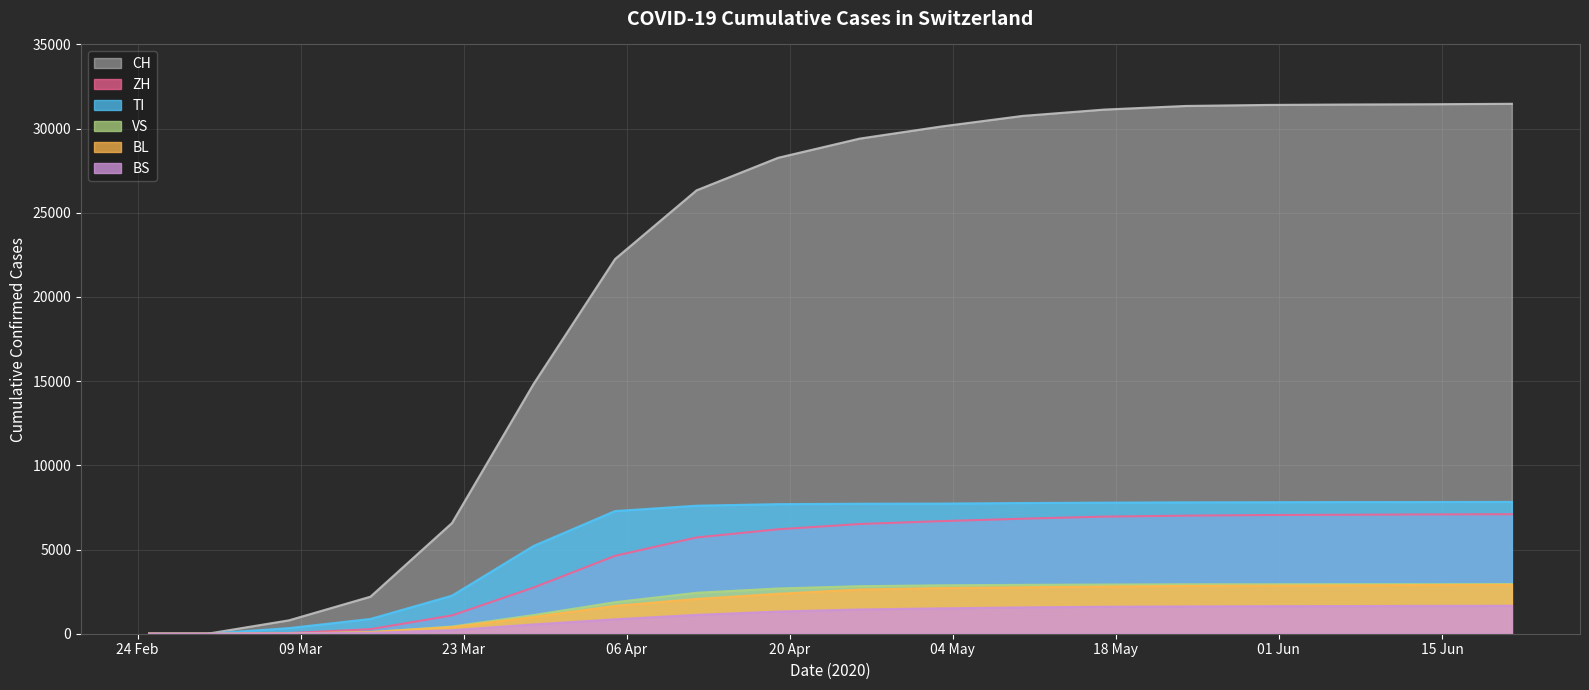

Which series has the largest total across all categories?

CH